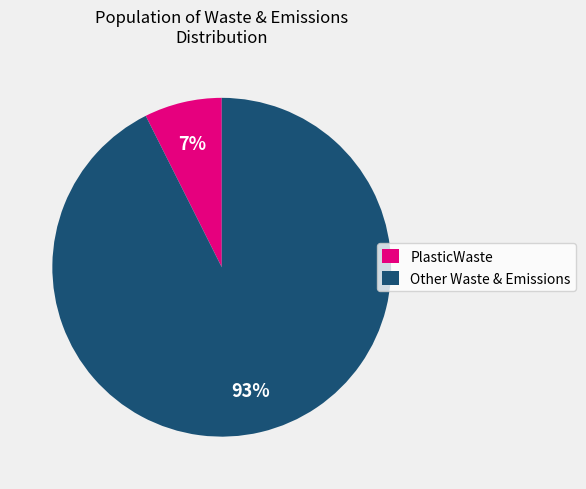

To the nearest percent, what is the combined percentage of PlasticWaste and Other Waste & Emissions?

100%